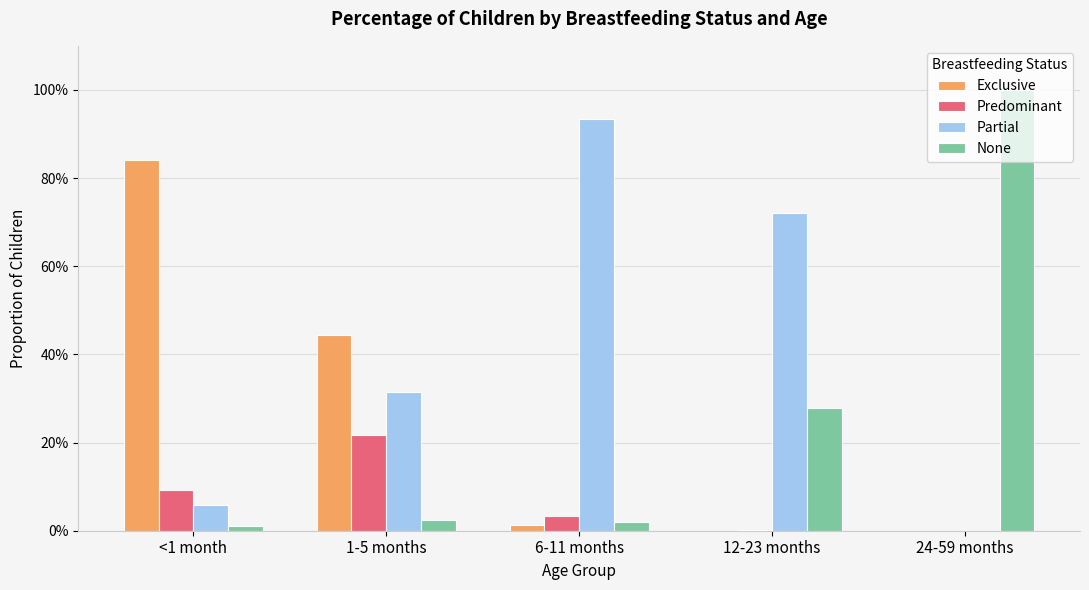

What is the difference between the highest and lowest values at 6-11 months?

0.9